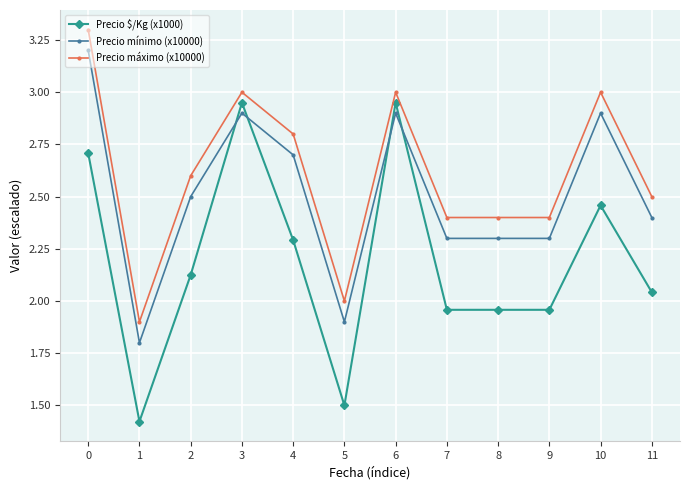

What is the value of the Precio mínimo (x10000) point at the 2nd from the left?

1.8